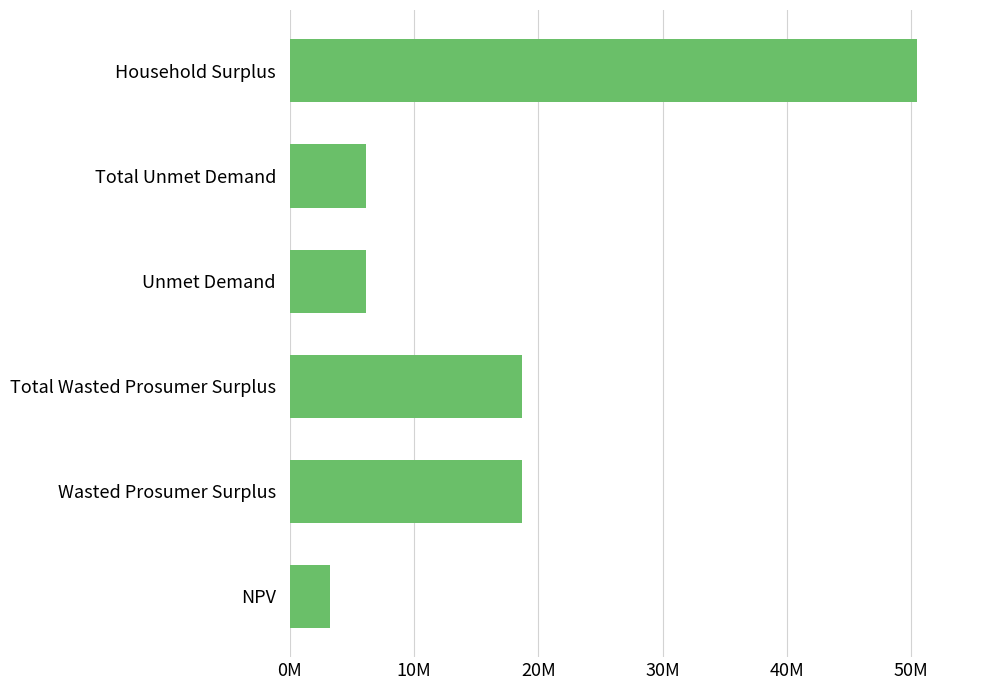

At which category does the chart reach its peak across all series?

Household Surplus